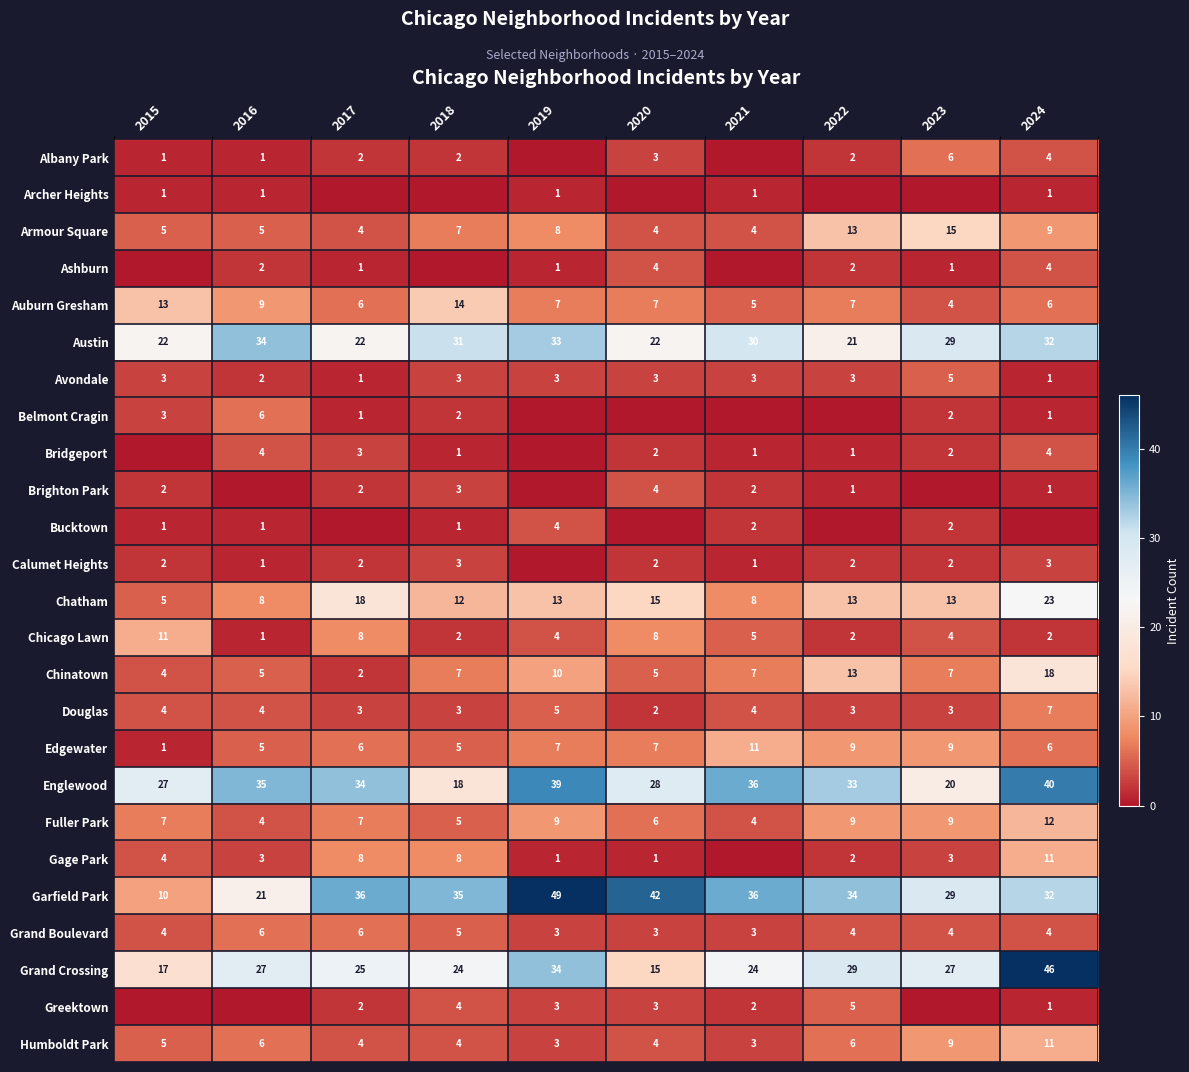

The Bridgeport series shows 2 at 2020. True or false?

True